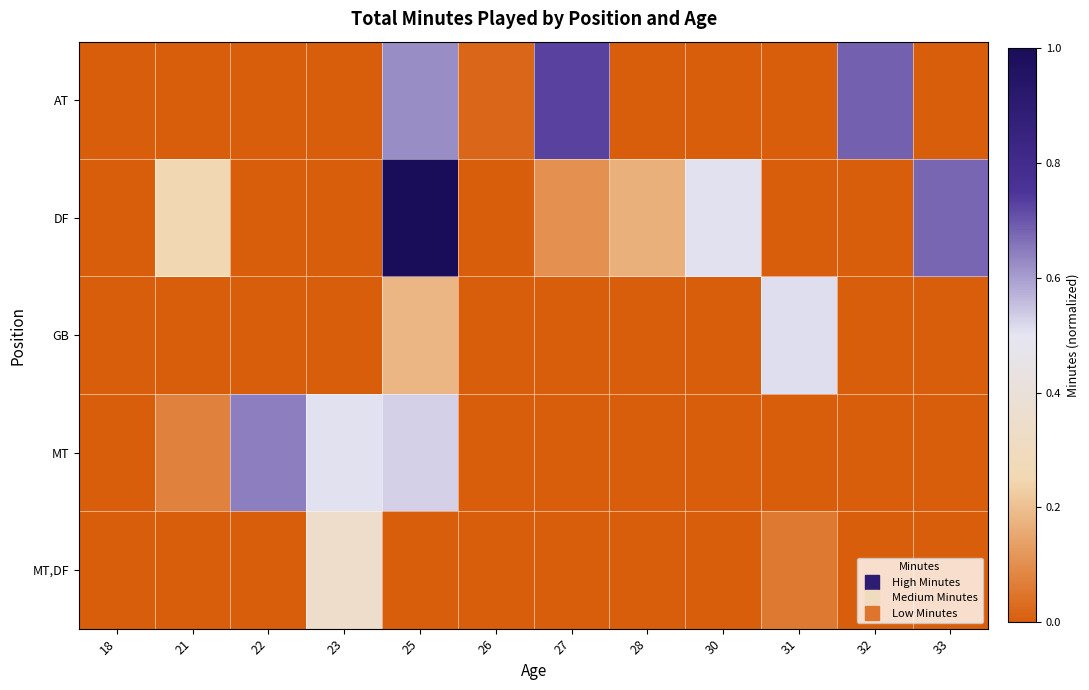

Reading left to right, what are all the values shown in this chart?

AT: 18=0.0	21=0.0	22=0.0	23=0.0	25=0.6	26=0.0	27=0.7	28=0.0	30=0.0	31=0.0	32=0.7	33=0.0
DF: 18=0.0	21=0.3	22=0.0	23=0.0	25=1.0	26=0.0	27=0.1	28=0.2	30=0.5	31=0.0	32=0.0	33=0.7
GB: 18=0.0	21=0.0	22=0.0	23=0.0	25=0.2	26=0.0	27=0.0	28=0.0	30=0.0	31=0.5	32=0.0	33=0.0
MT: 18=0.0	21=0.1	22=0.6	23=0.5	25=0.5	26=0.0	27=0.0	28=0.0	30=0.0	31=0.0	32=0.0	33=0.0
MT,DF: 18=0.0	21=0.0	22=0.0	23=0.3	25=0.0	26=0.0	27=0.0	28=0.0	30=0.0	31=0.1	32=0.0	33=0.0